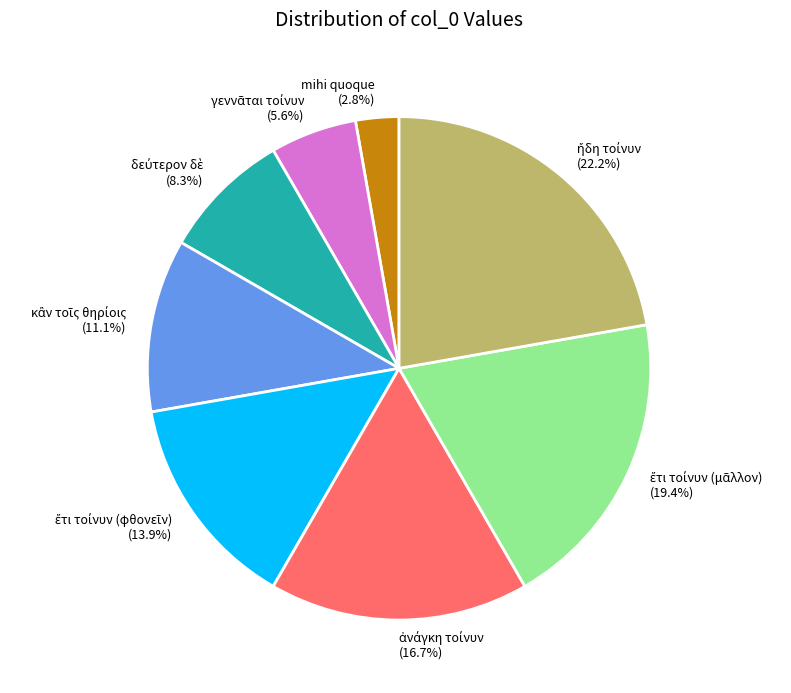

Does any single category account for the majority?

No